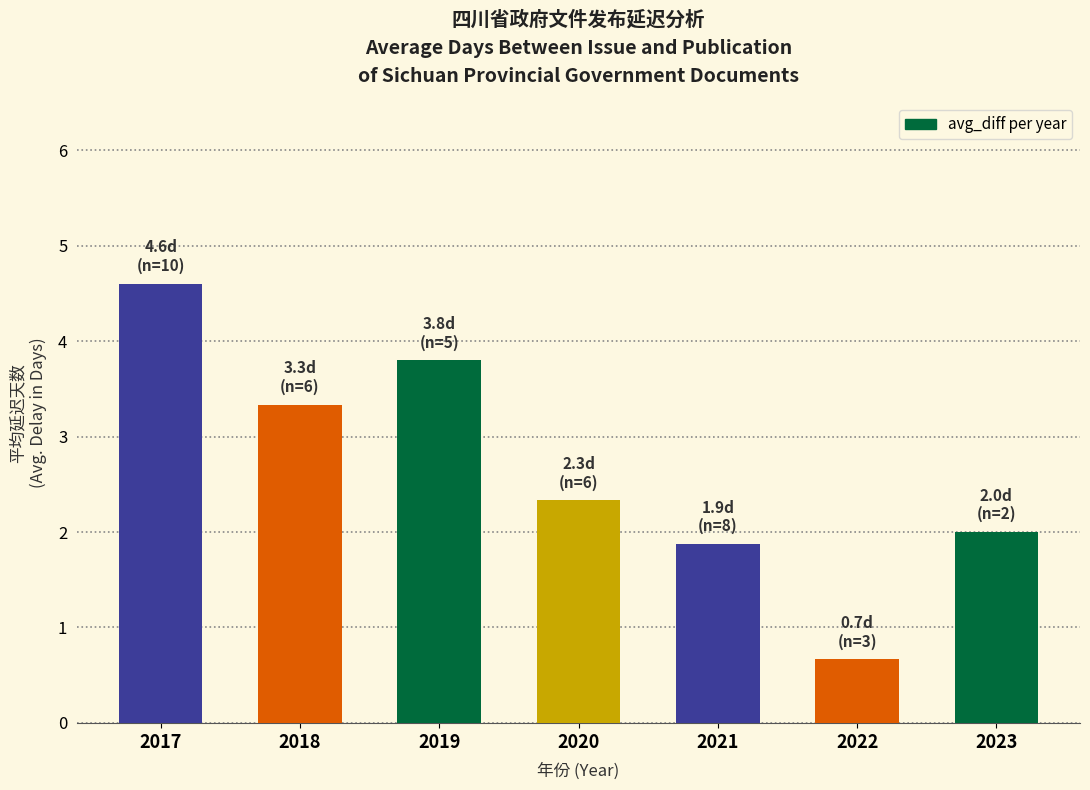

List the labels in order of value, largest first.

2017, 2019, 2018, 2020, 2023, 2021, 2022